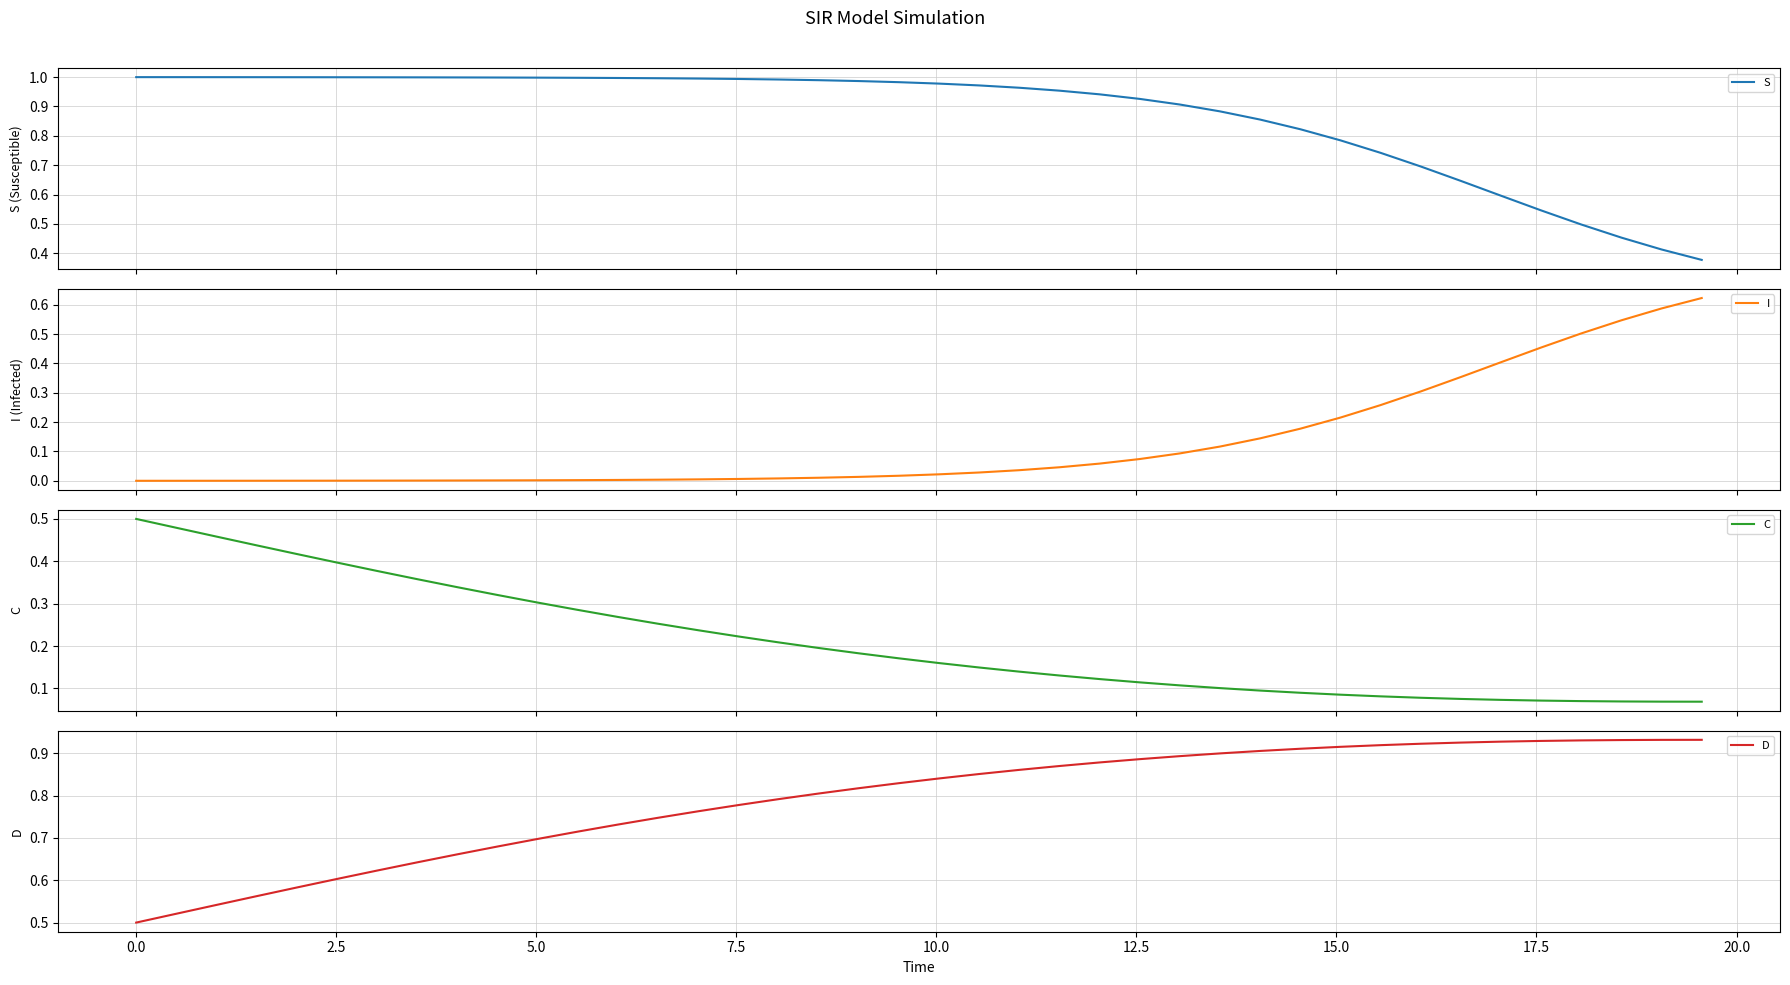

How many lines are shown in the chart?

4